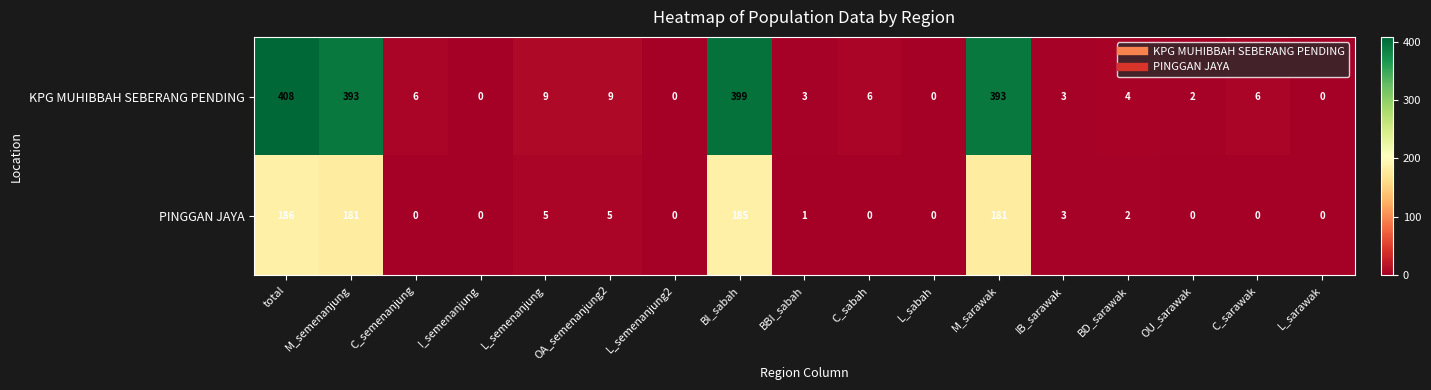

Between M_semenanjung and C_sarawak, which series saw the biggest shift?

KPG MUHIBBAH SEBERANG PENDING